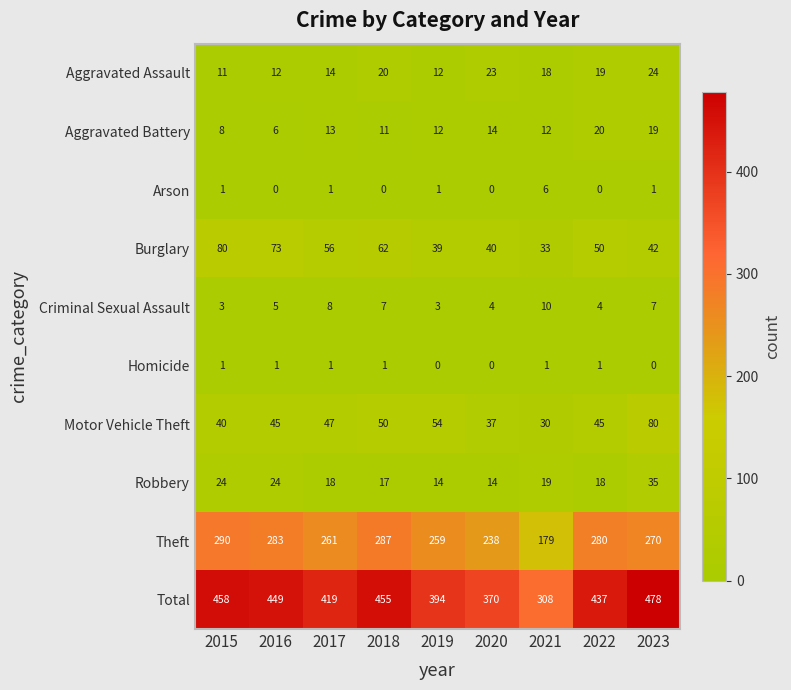

Is it true that Motor Vehicle Theft equals 17 at 2021?

False